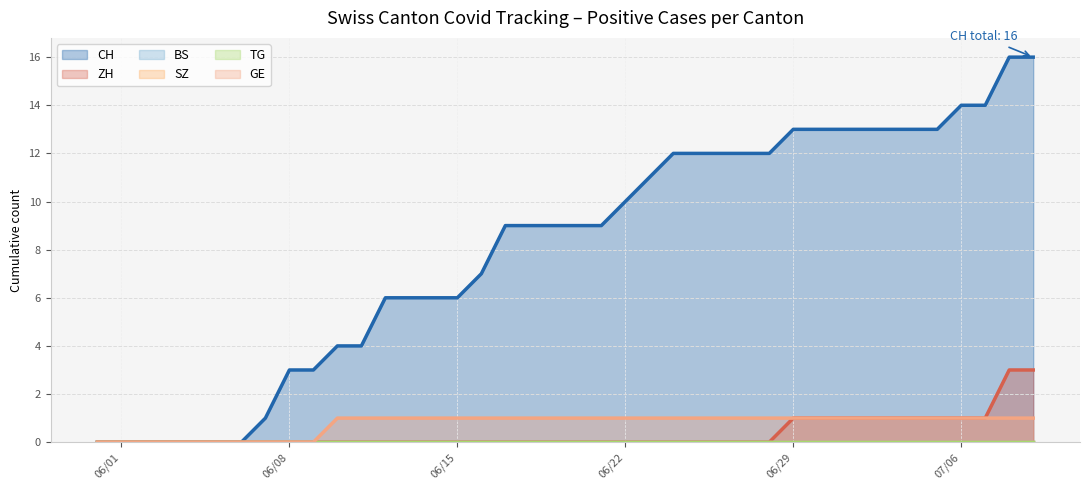

True or false: GE and ZH intersect in this chart.

False